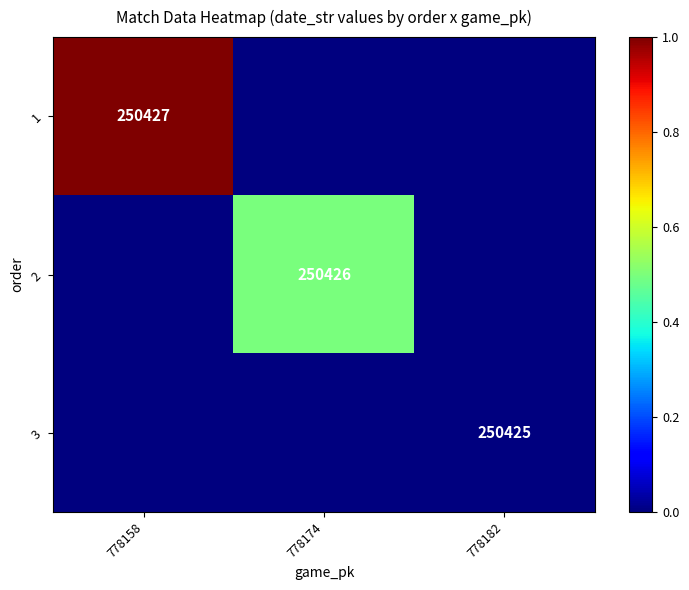

Is the value of 2 at 778174 greater than the value of 1 at 778158?

No